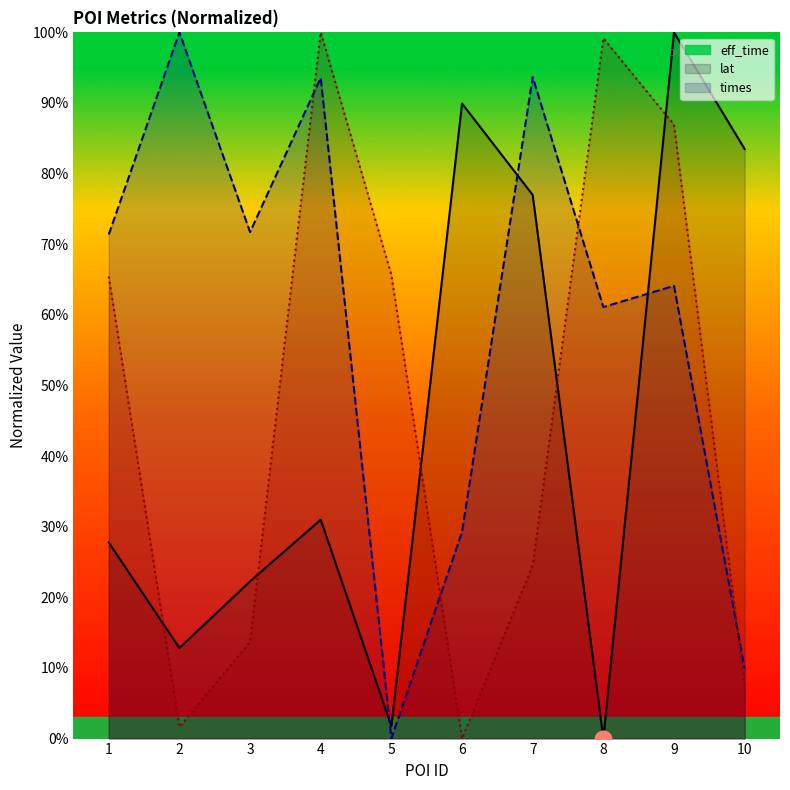

How many categories are shown in the chart?

10